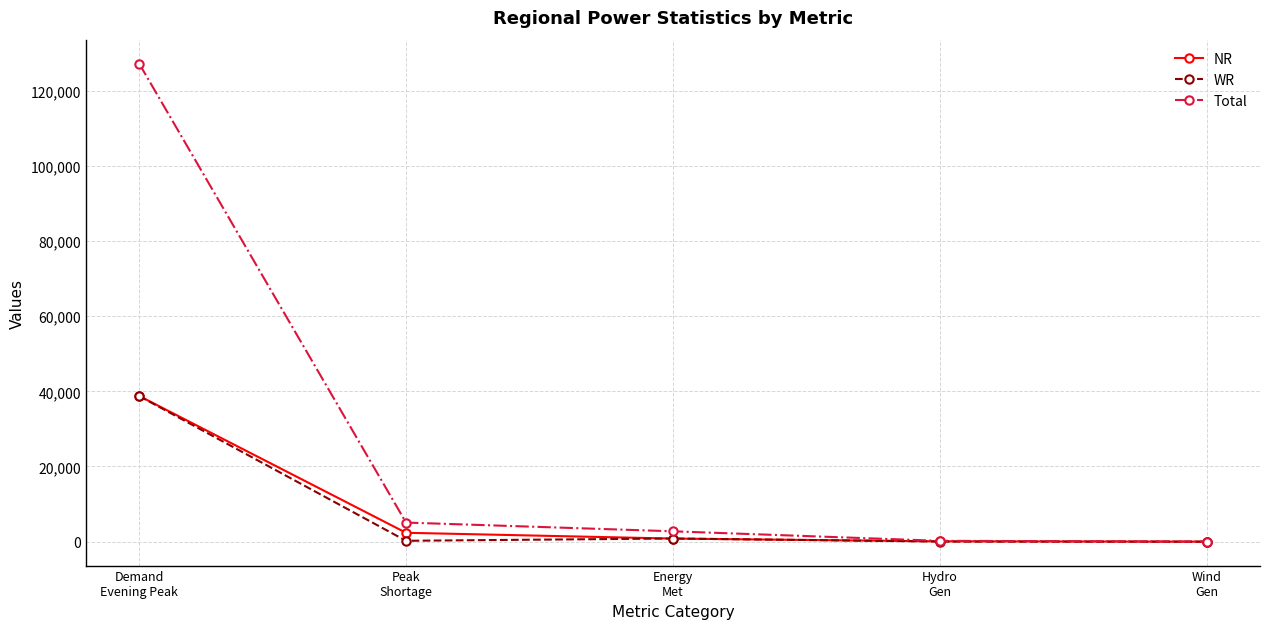

What is the greatest value displayed?

127170